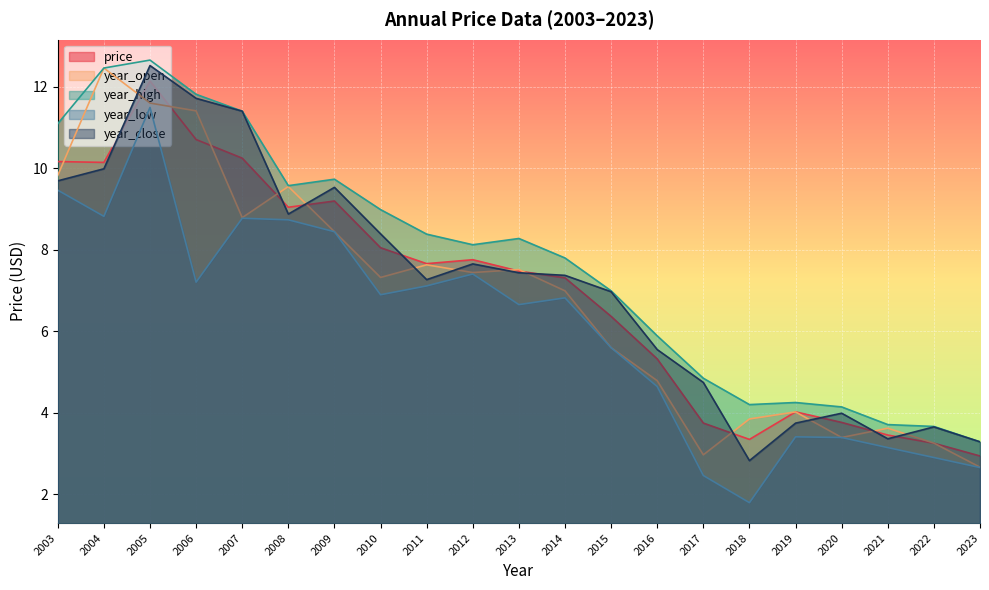

How many data points in year_low are above 6?

12